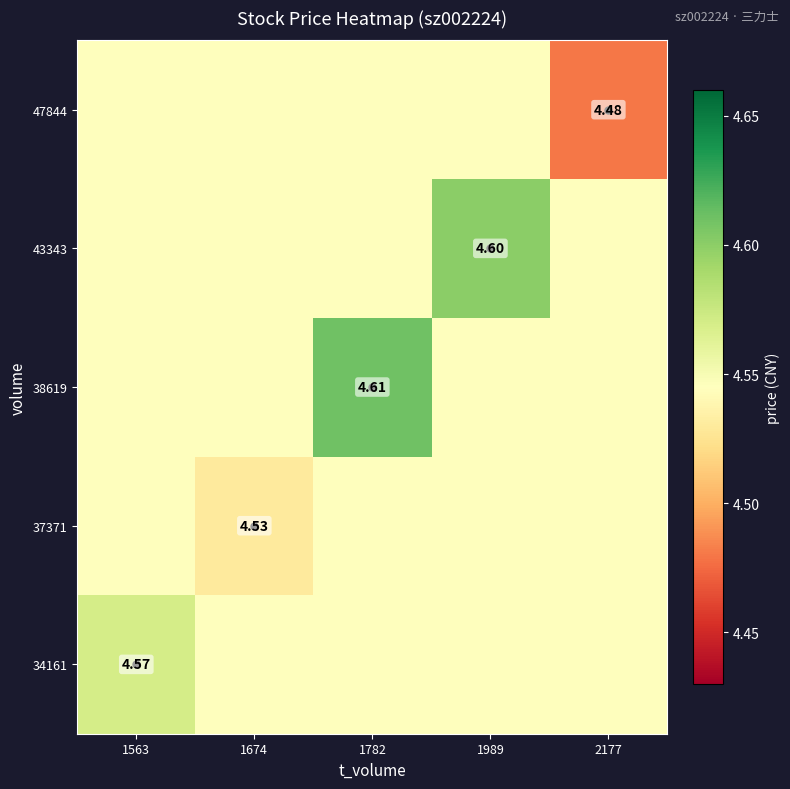

What is the maximum value for 37371?

4.5